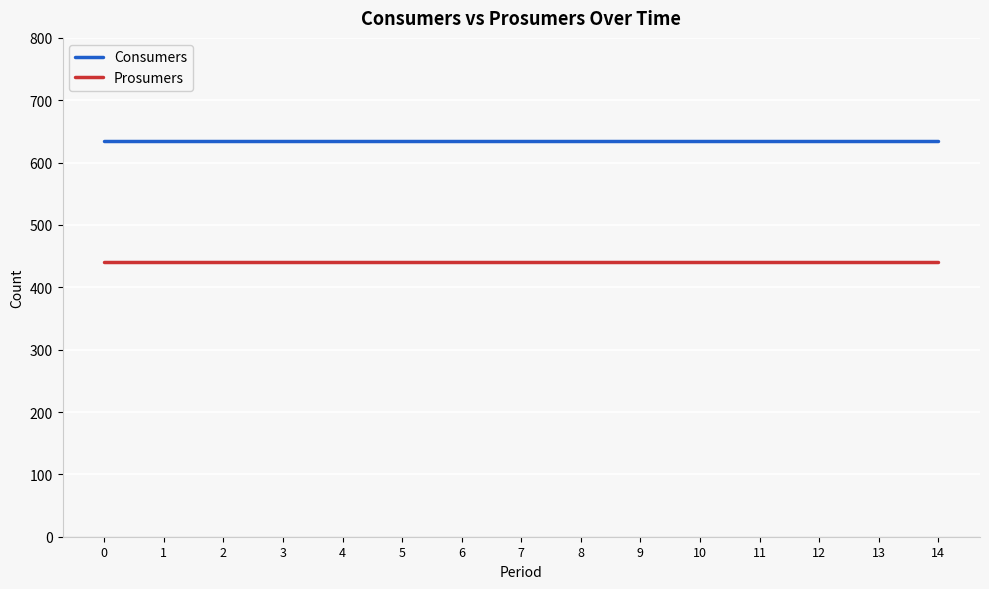

Is this an area chart (filled region under the line)?

No